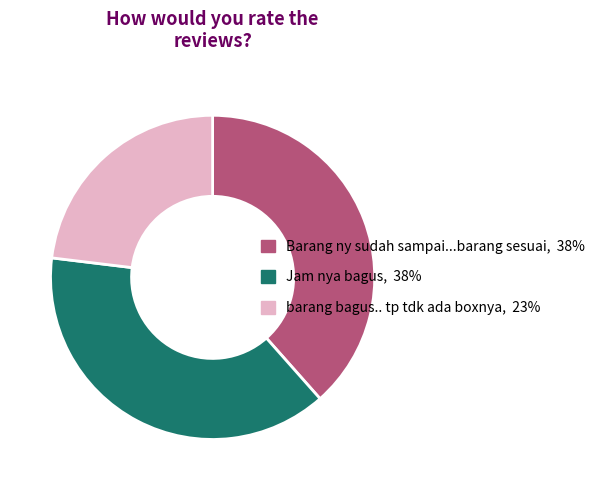

True or false: Jam nya bagus, 38% accounts for 29% of the total.

False